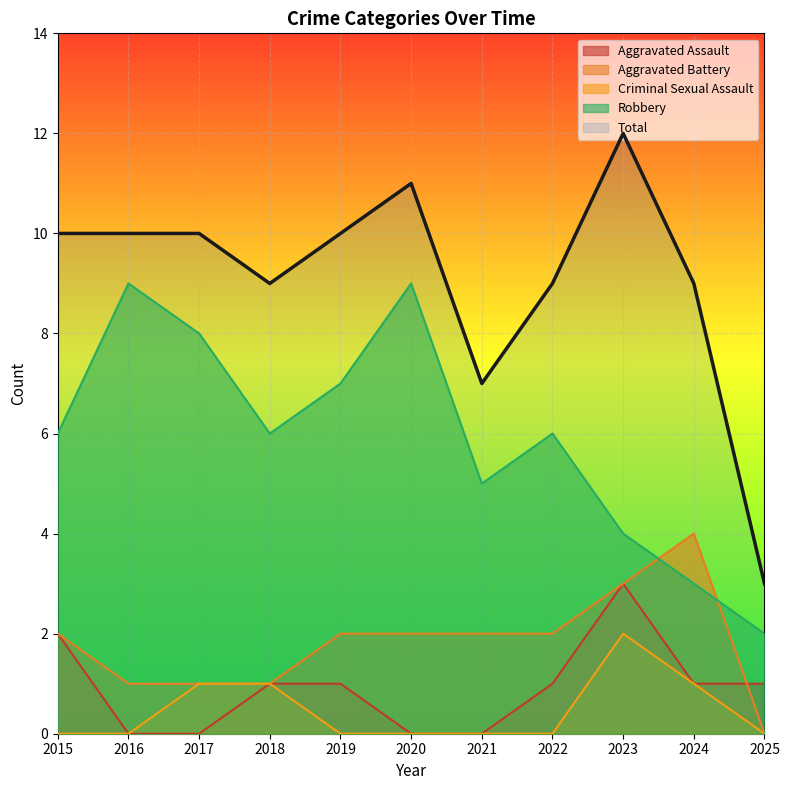

What is the lowest value of the Robbery series?

2